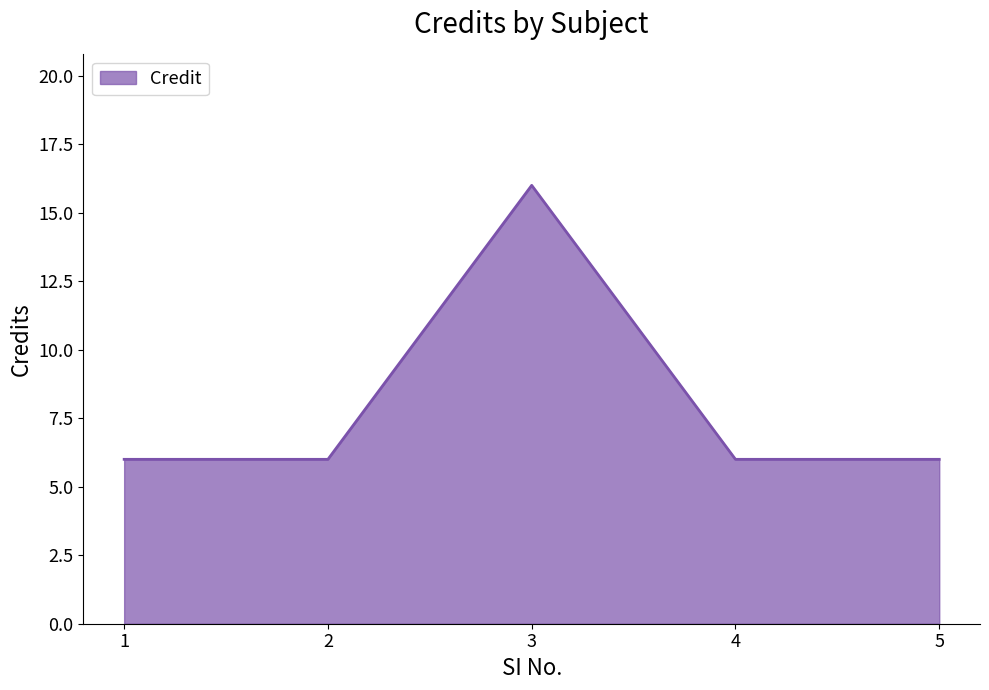

How many lines are shown in the chart?

1